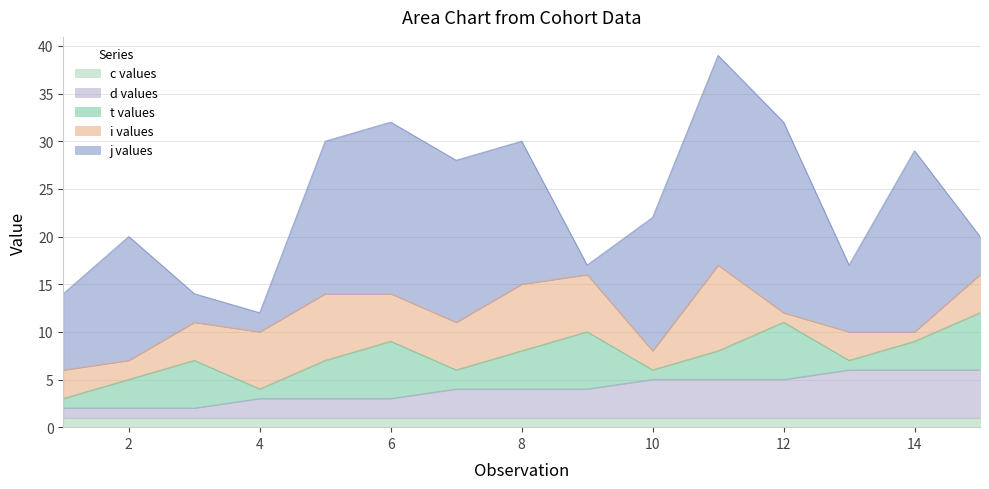

At how many categories does at least one series exceed 2?

15